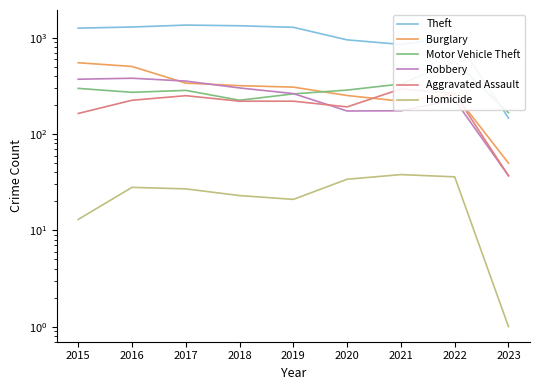

At which label does Homicide reach its minimum?

2023